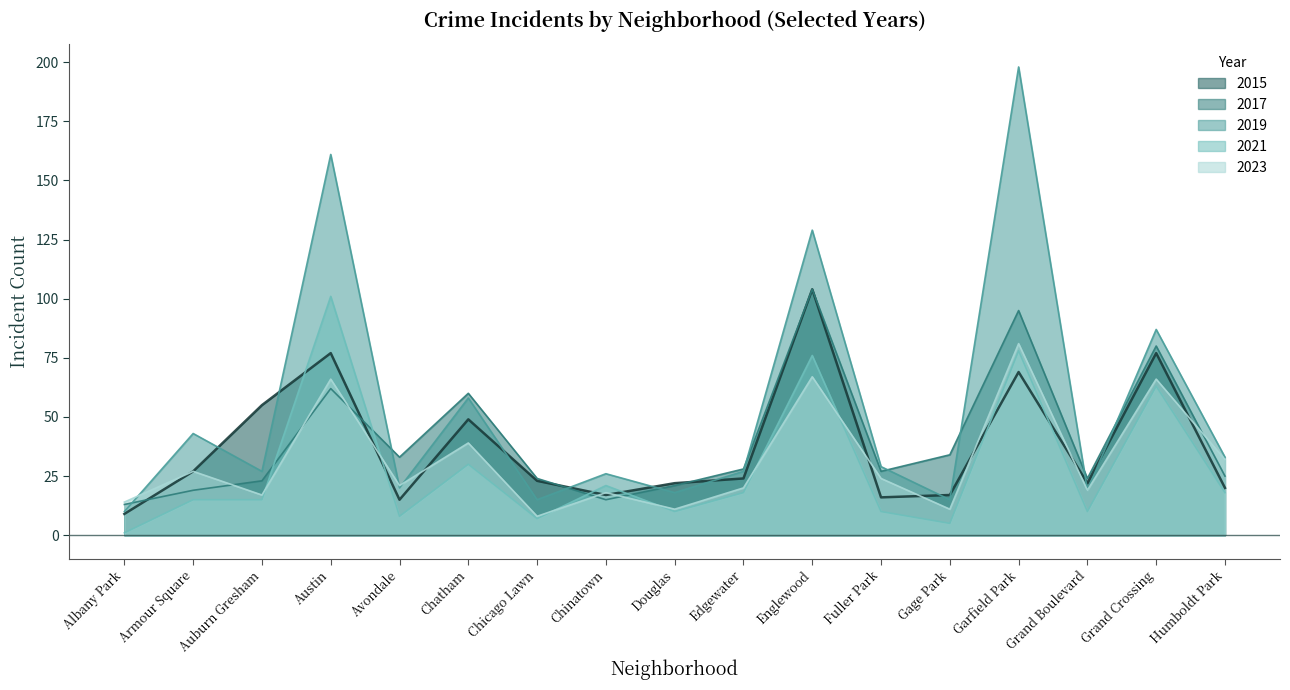

After their last crossing, which series has the higher values: 2017 or 2021?

2017